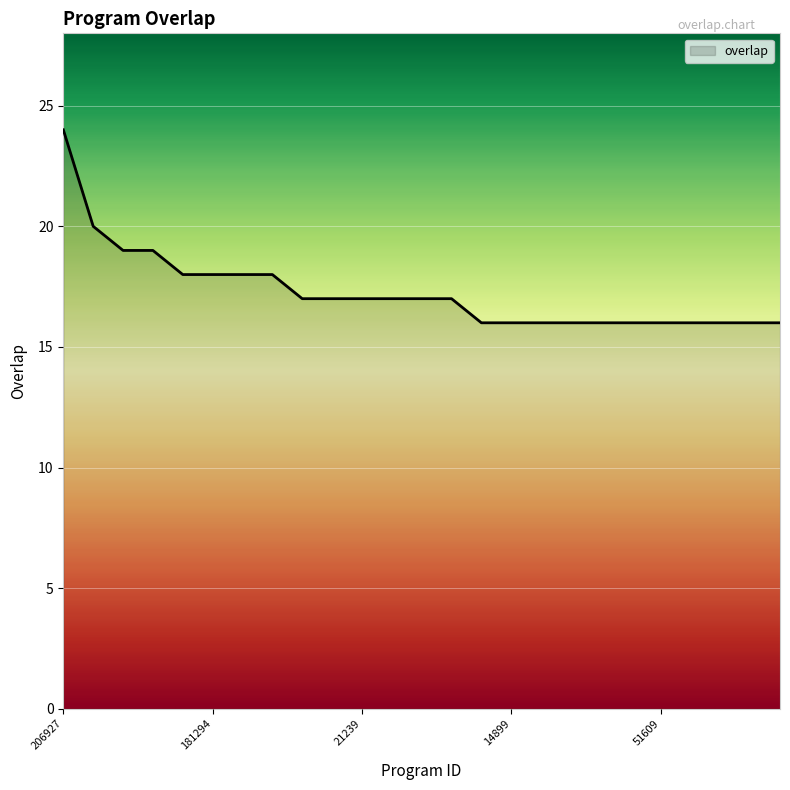

How many lines are shown in the chart?

1